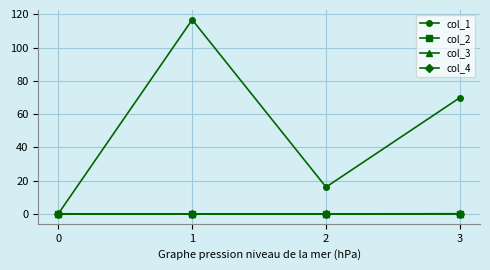

Is this an area chart (filled region under the line)?

No